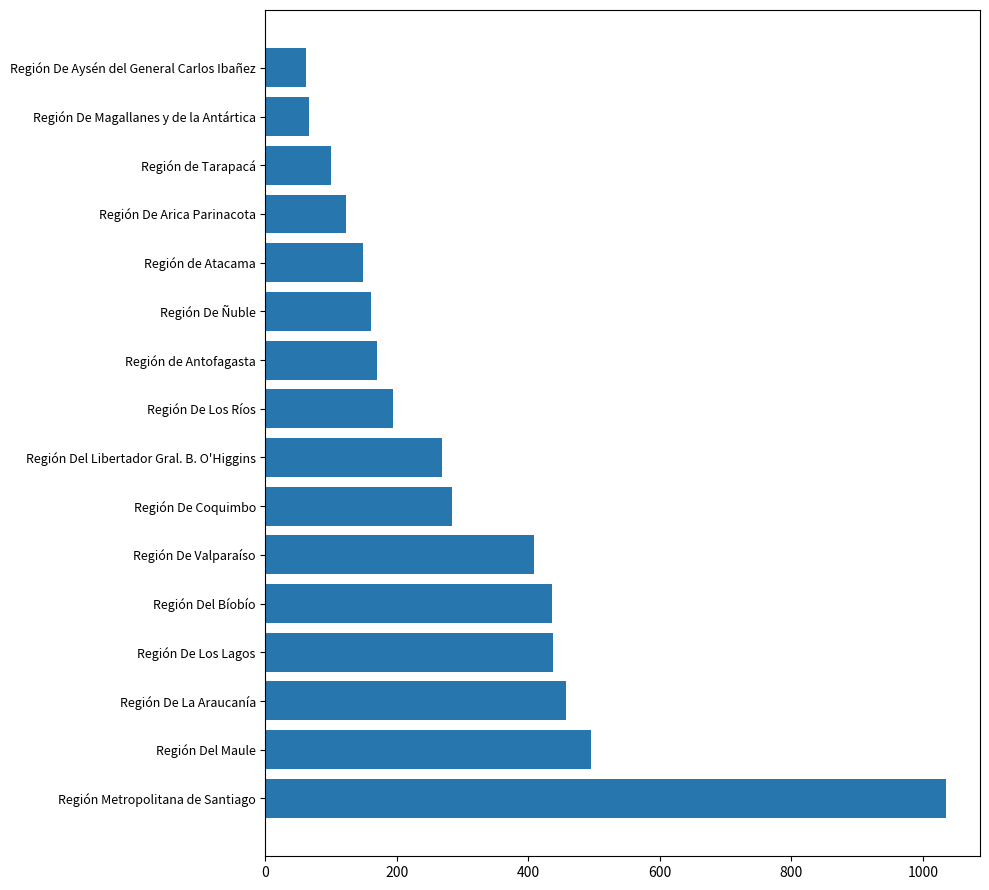

What is the maximum value shown in the chart?

1035